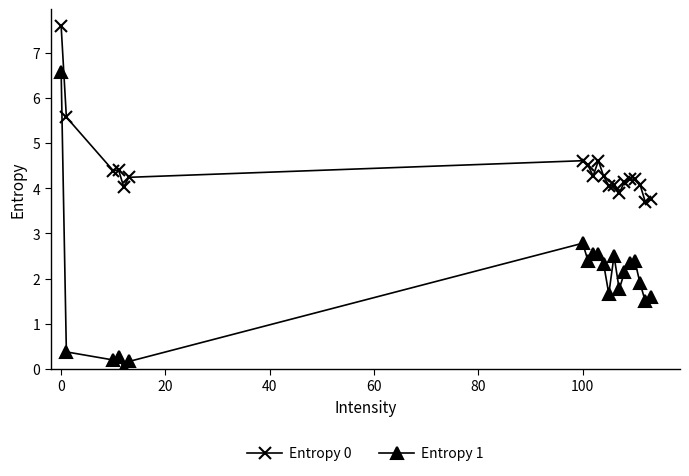

Which series has the largest range (max minus min)?

Entropy 1